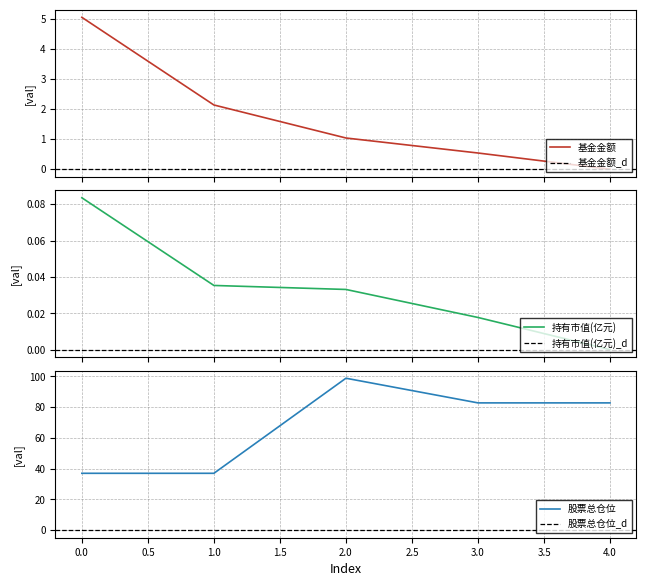

Reading right to left, extract all data points from this chart.

基金金额: 0.0	0.5	1.0	2.1	5.1
持有市值(亿元): 0.0	0.0	0.0	0.0	0.1
股票总仓位: 82.7	82.7	98.7	36.9	36.9